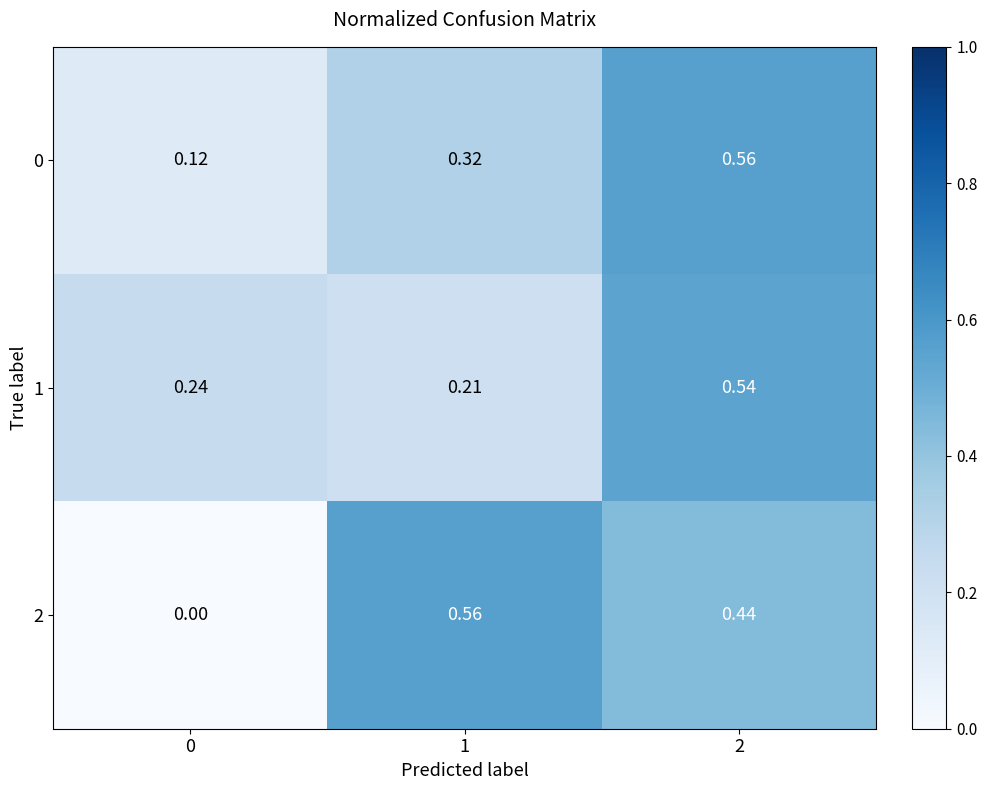

How many series are shown in this chart?

3